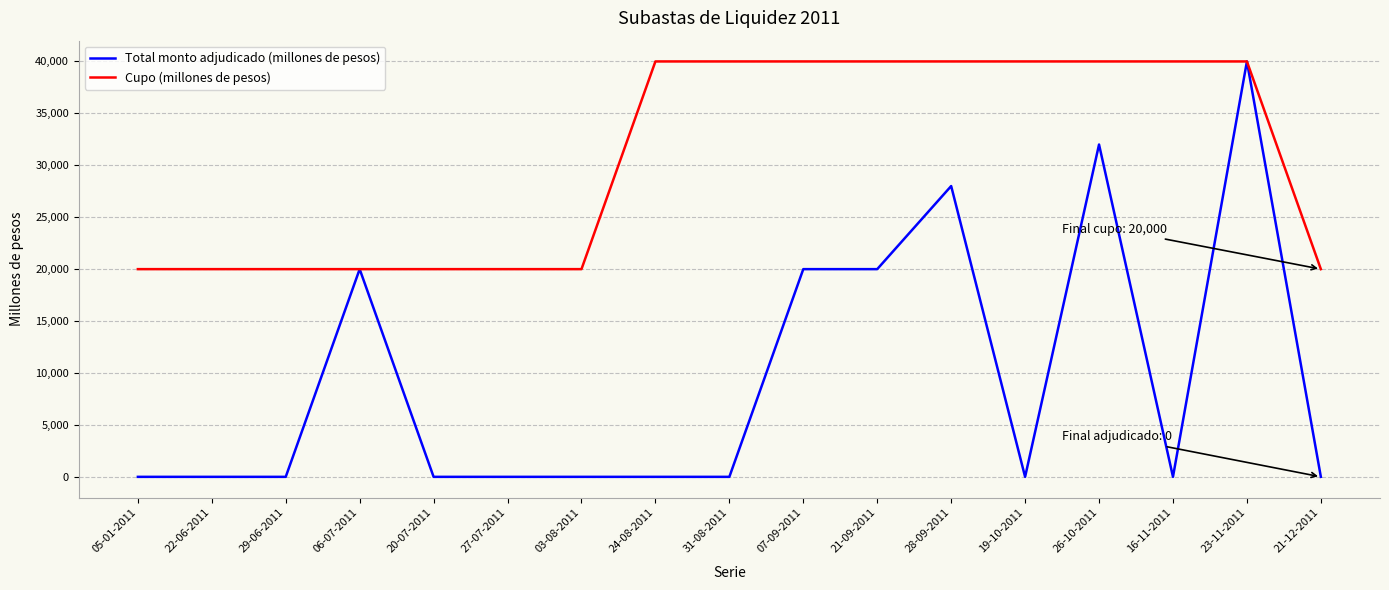

Which series has the largest total across all categories?

Cupo (millones de pesos)